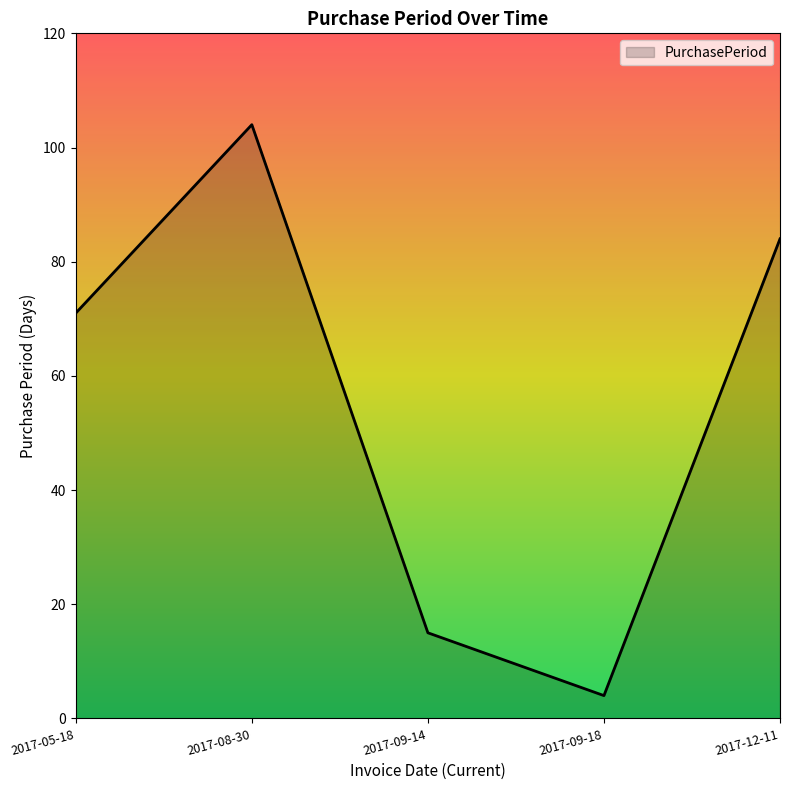

What is the average value?

56